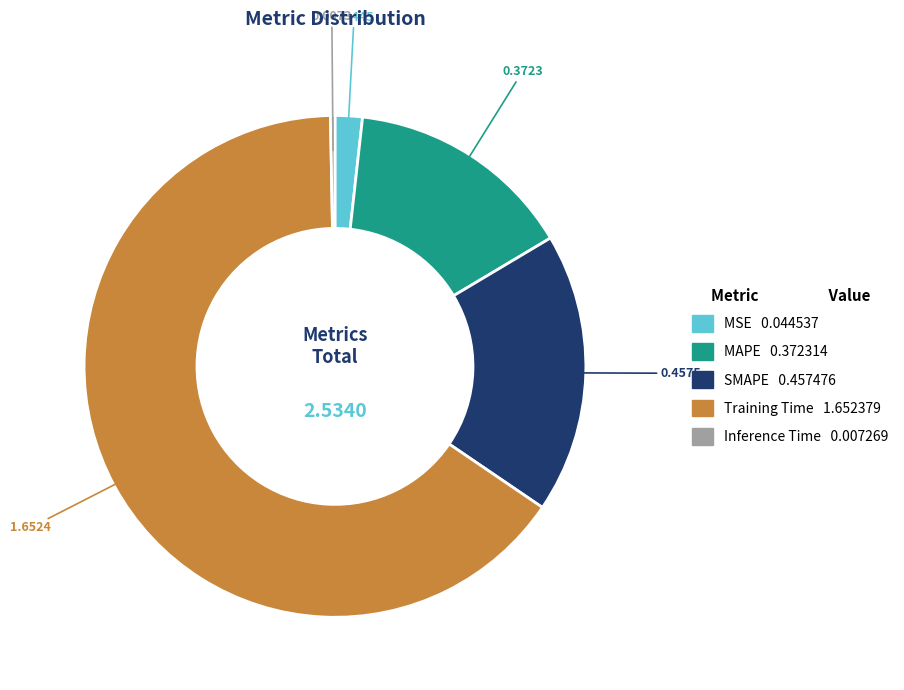

Is MSE the majority of the pie?

No